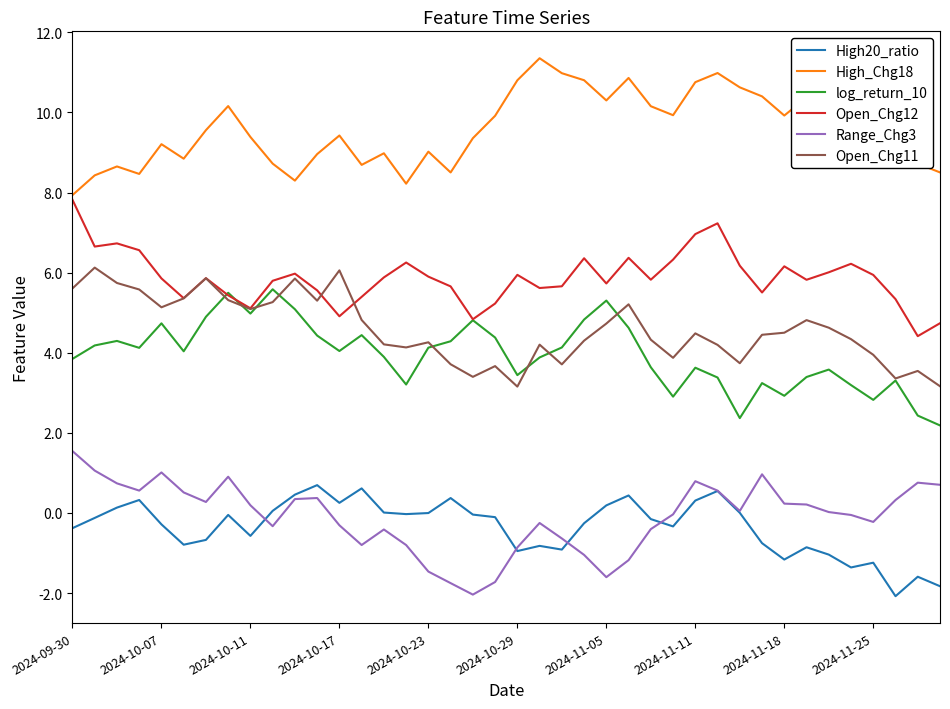

True or false: Range_Chg3 and High_Chg18 intersect in this chart.

False